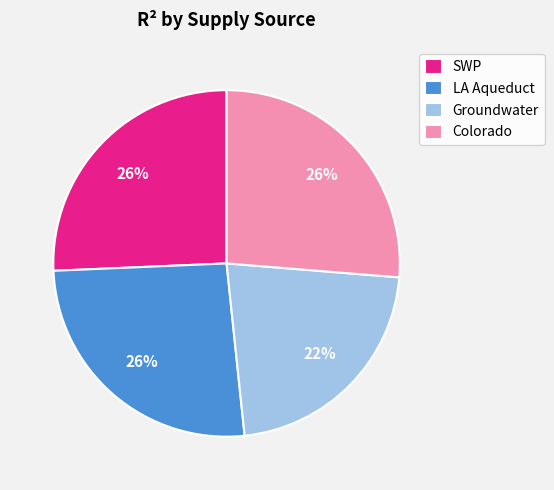

To the nearest percent, what percentage of the pie is Colorado?

26%